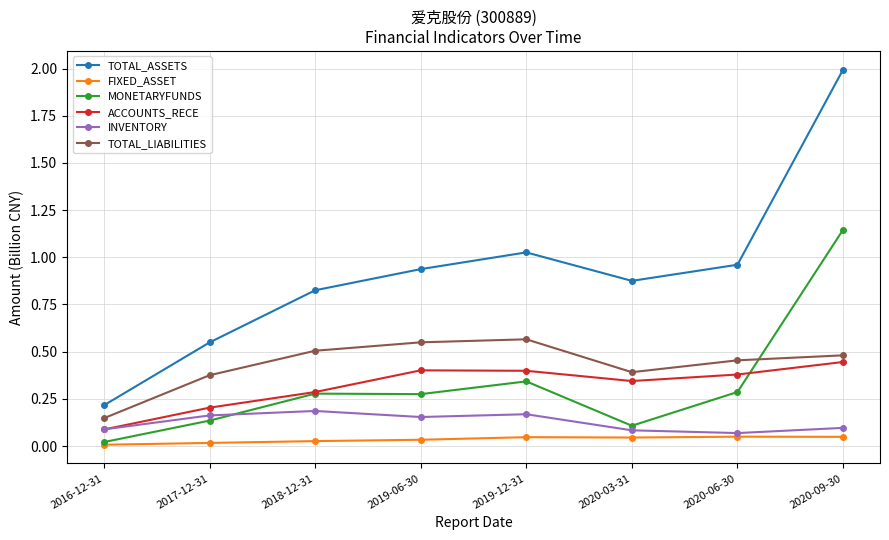

At how many categories does at least one series exceed 0?

8